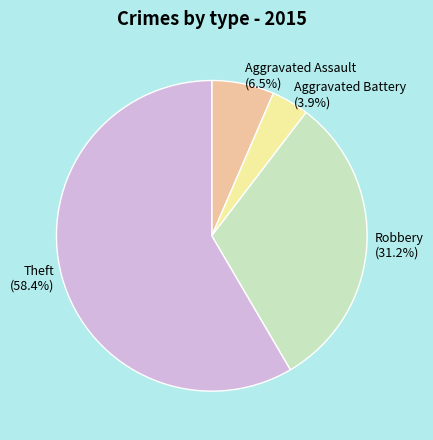

True or false: Theft accounts for 58% of the total.

True